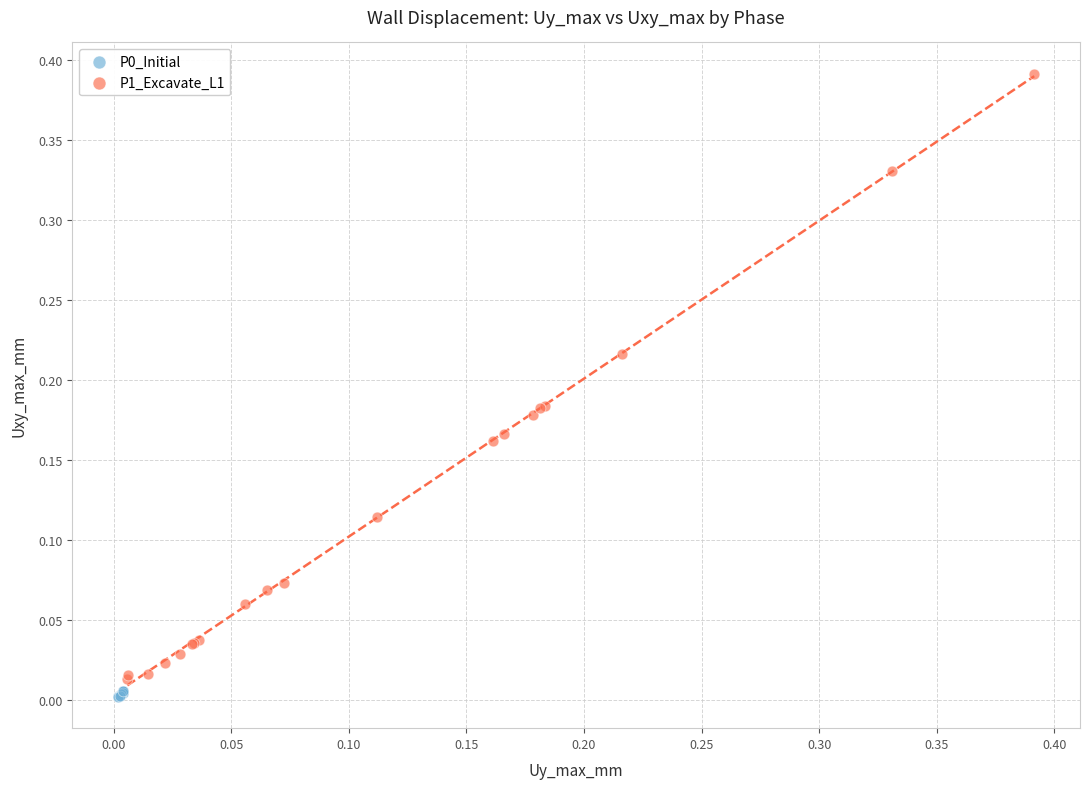

Which series has the largest Y range (max minus min)?

P1_Excavate_L1